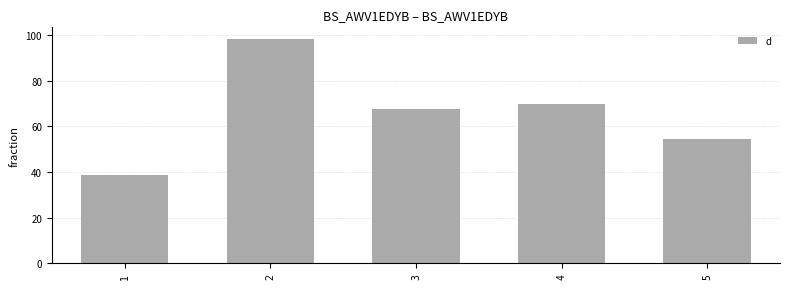

What is the change in value from 4 to 5?

-15.3